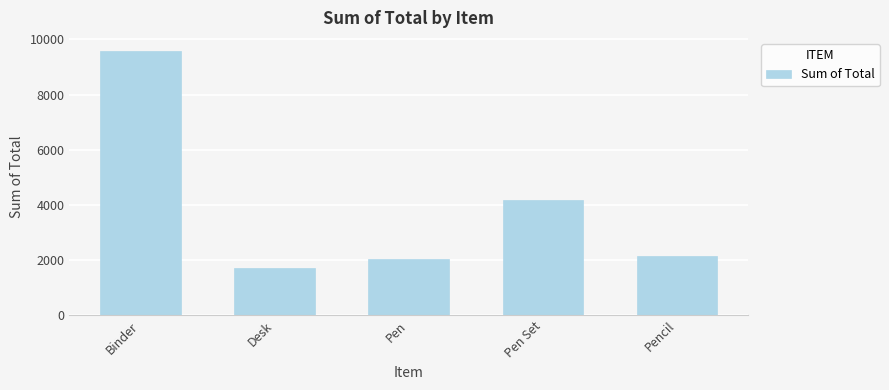

The value at Desk is 1700.0. True or false?

True